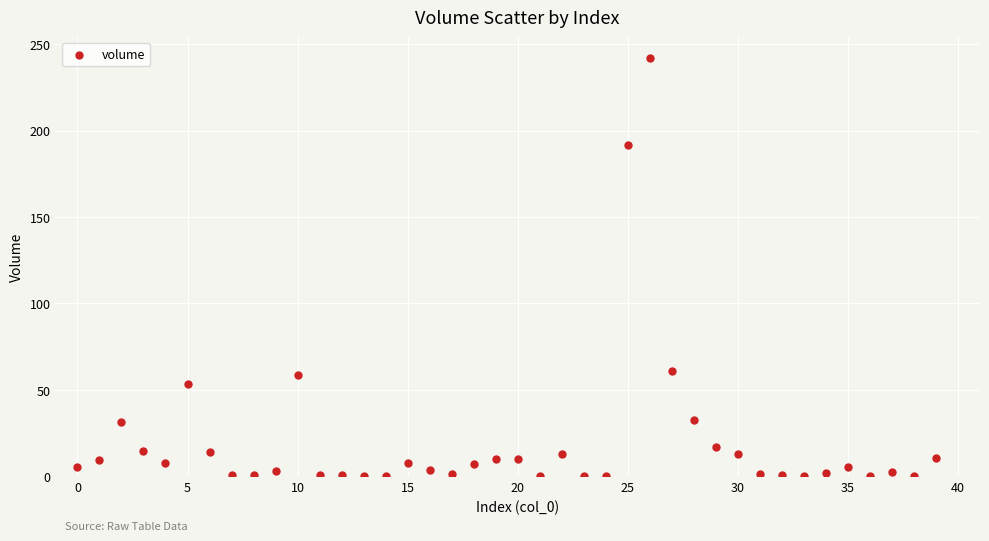

What is the range of Y values (max minus min)?

242.0